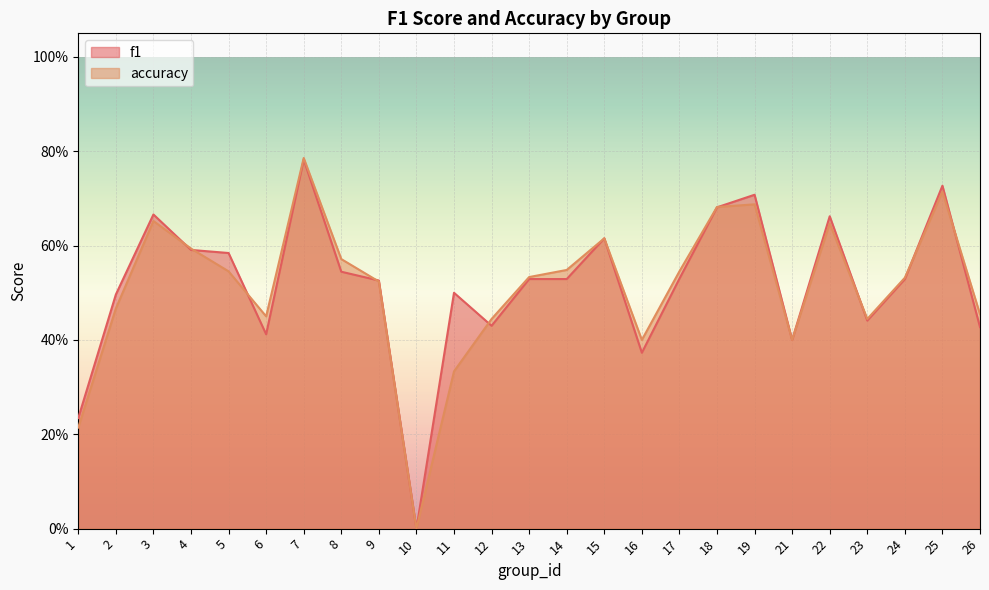

How many f1 values are between 0 and 1?

25